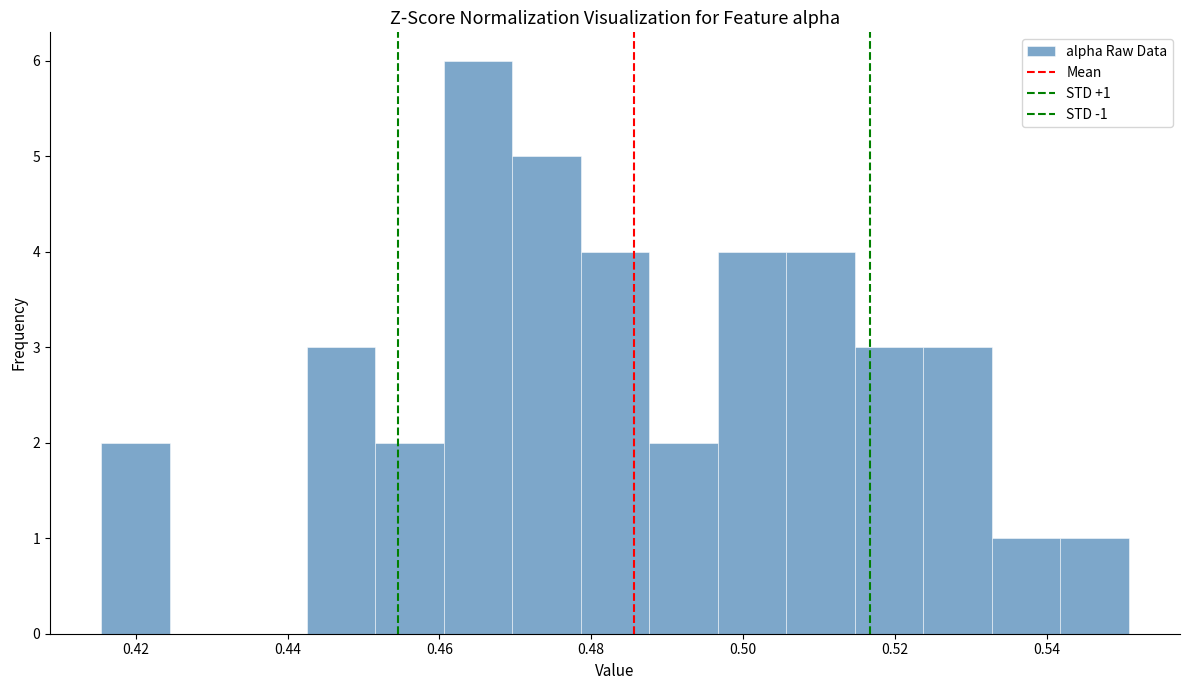

Which range on the x-axis has the tallest bar?

0.460 to 0.470